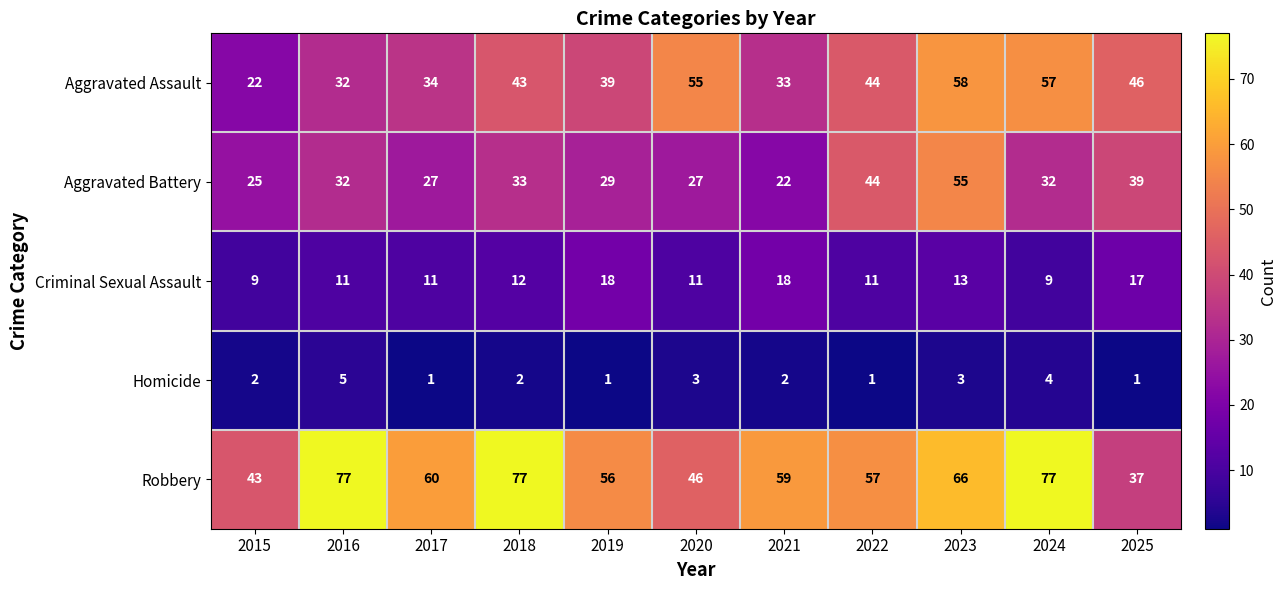

The value of Aggravated Assault at 2022 is 61. True or false?

False